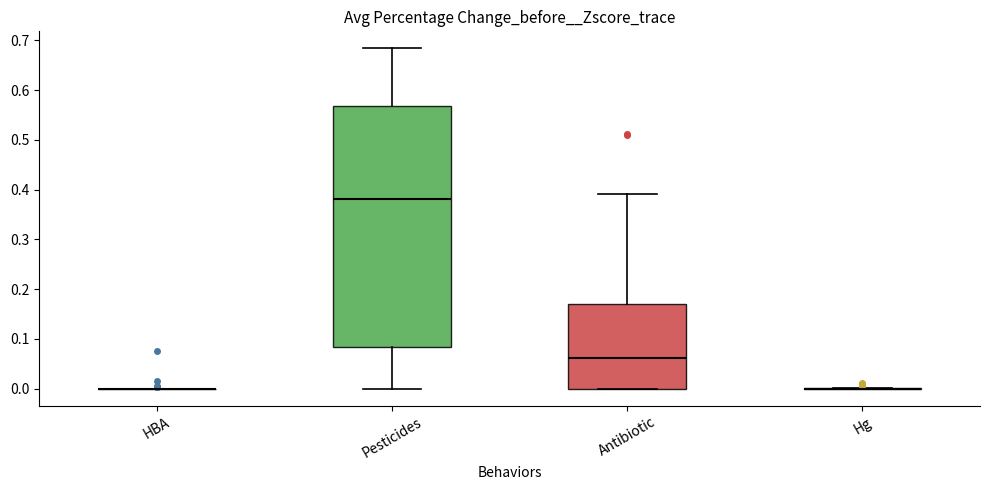

Where does the median line of the box for Pesticides sit on the y-axis? The values are not printed on the chart, so give them approximately, as read against the axis.

0.38